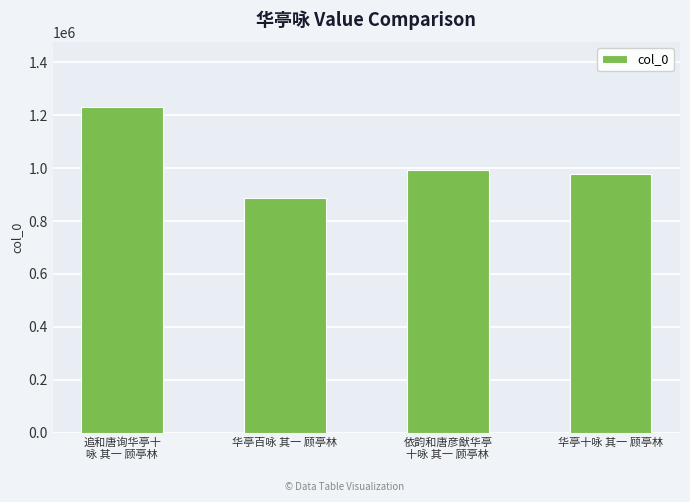

What is the difference between the values at 华亭百咏 其一 顾亭林 and 追和唐询华亭十
咏 其一 顾亭林?

344815